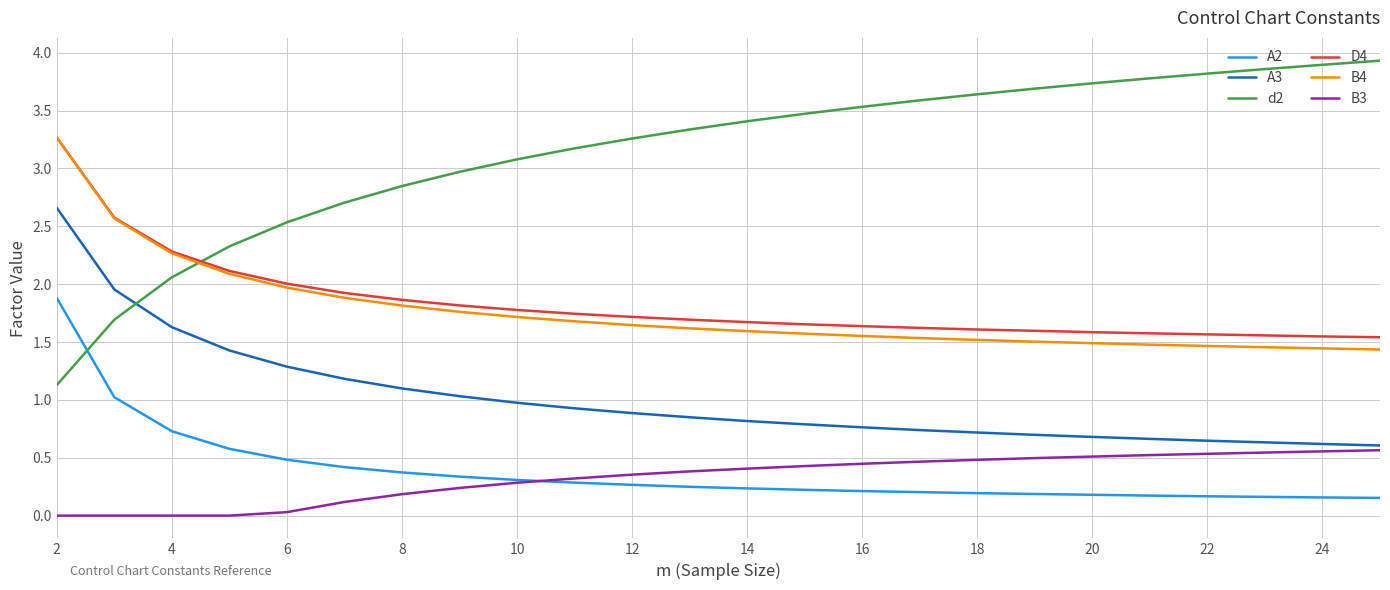

Count the number of data series in this chart.

6